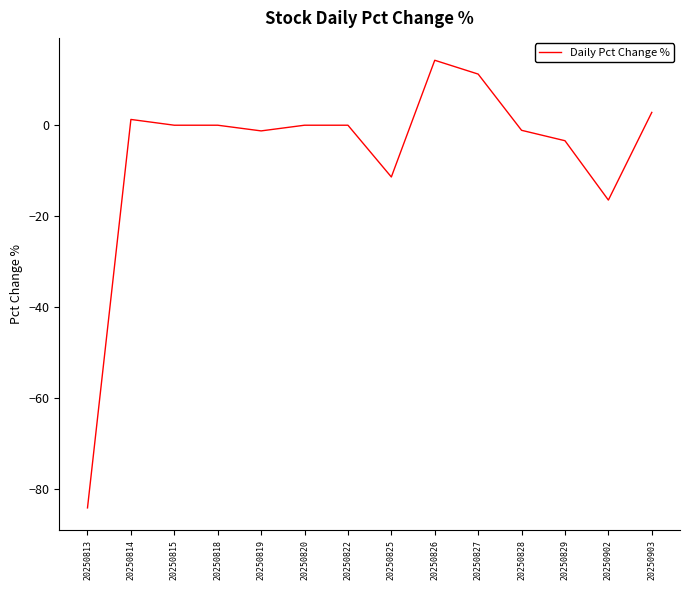

The chart shows a value of 2.8 at 20250903. True or false?

True